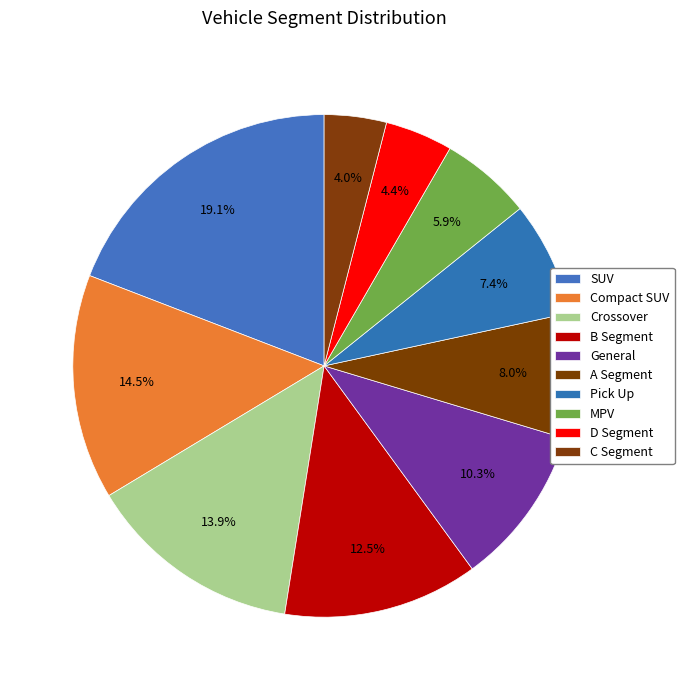

Count the number of slices in the pie.

10